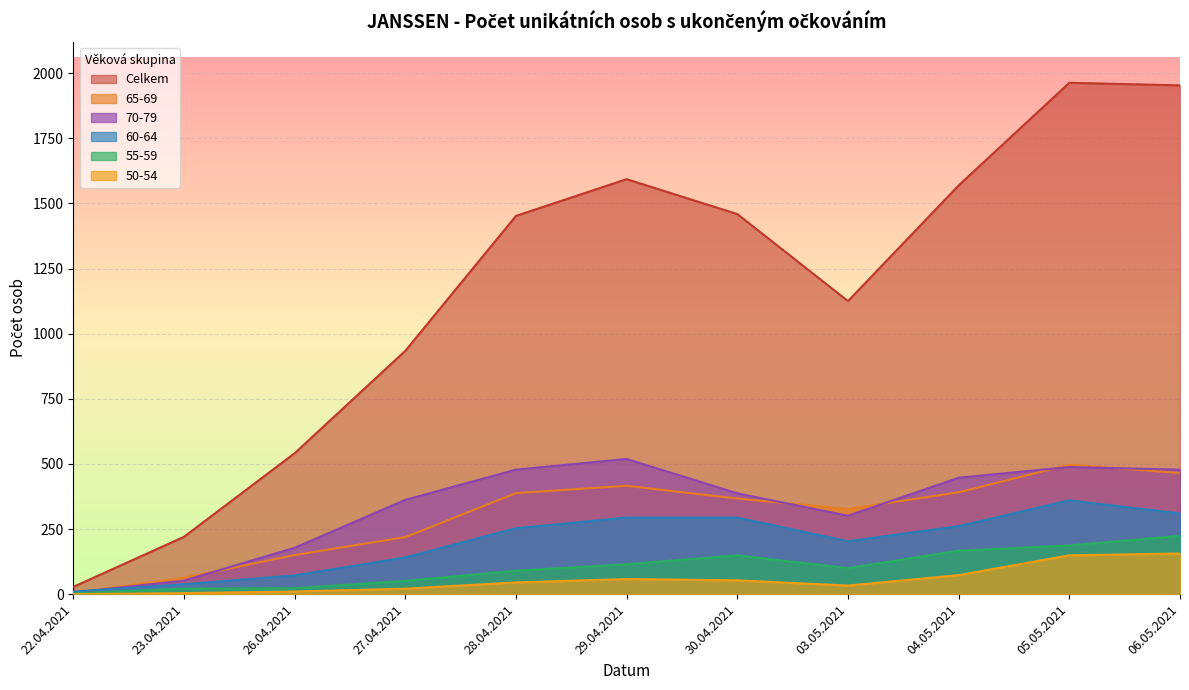

How many interior local peaks does the Celkem series have?

2